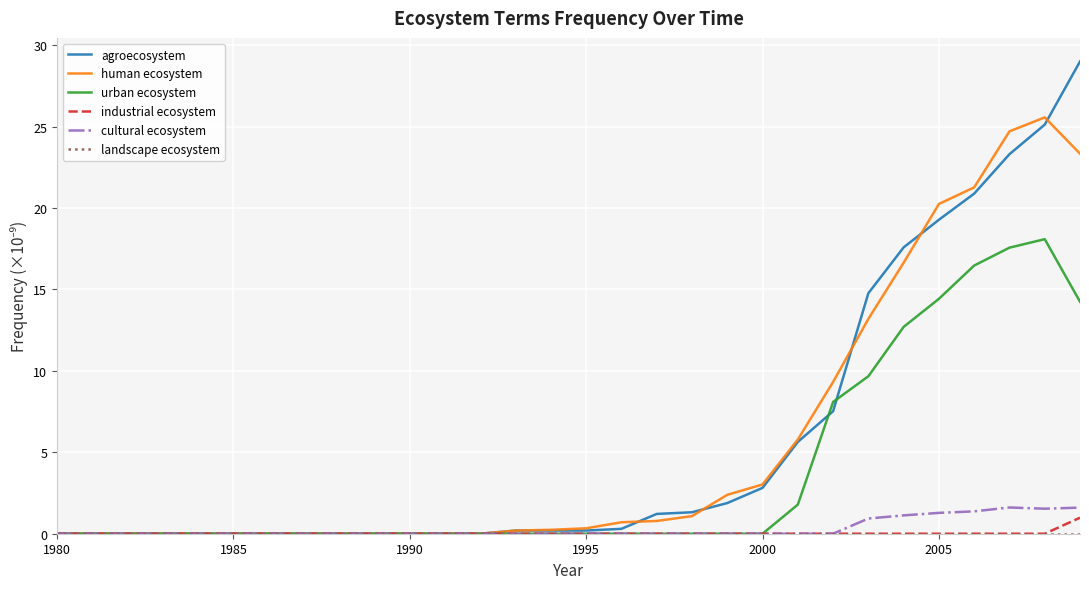

What is the greatest value displayed?

29.0